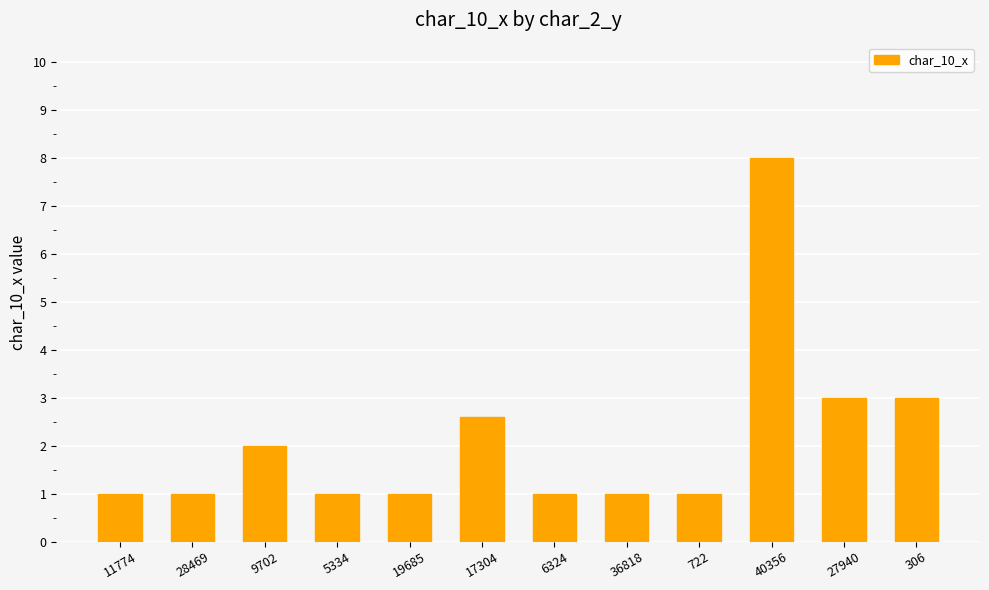

How many data points does each series have?

12